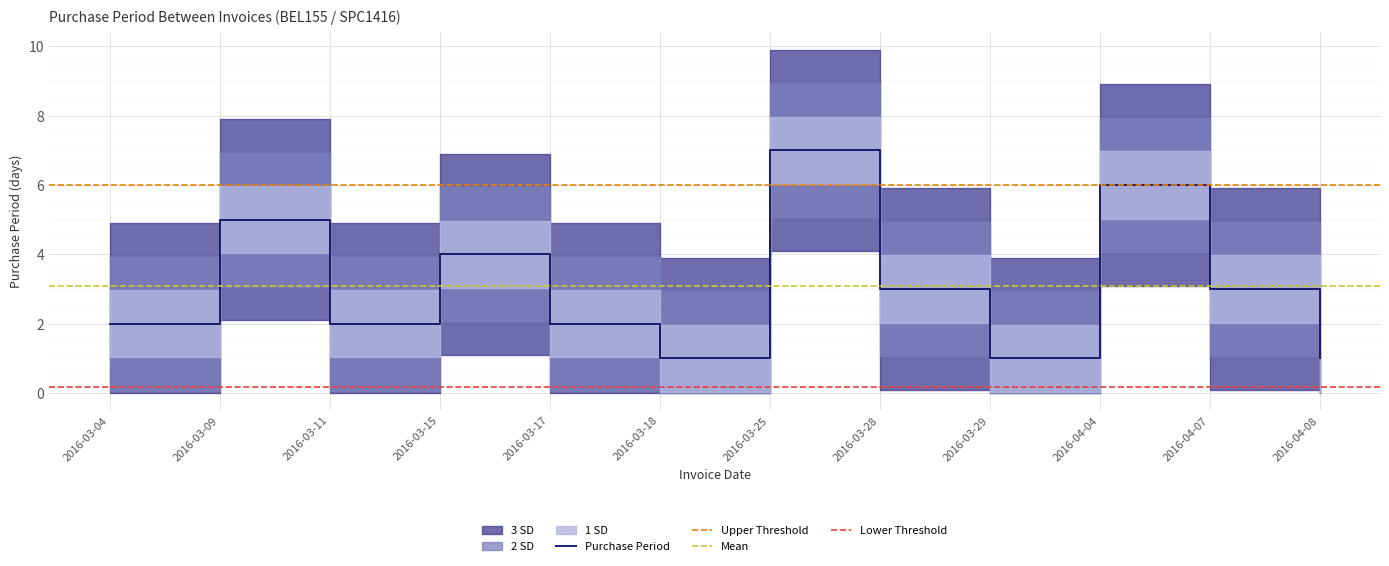

What is the sum of the values at 2016-03-09 and 2016-03-29?

6